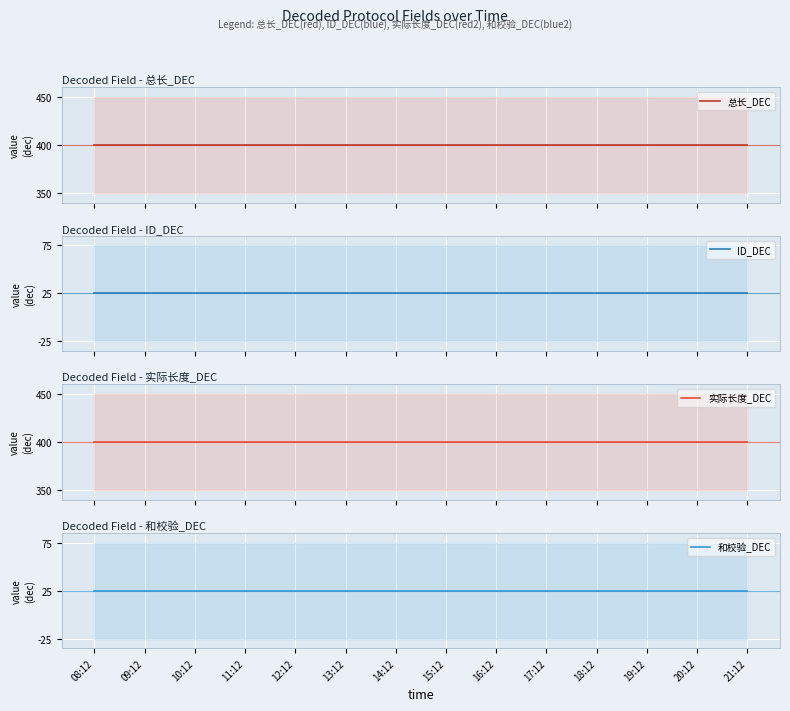

Rank the series by their maximum value, from highest to lowest.

总长_DEC, 实际长度_DEC, ID_DEC, 和校验_DEC